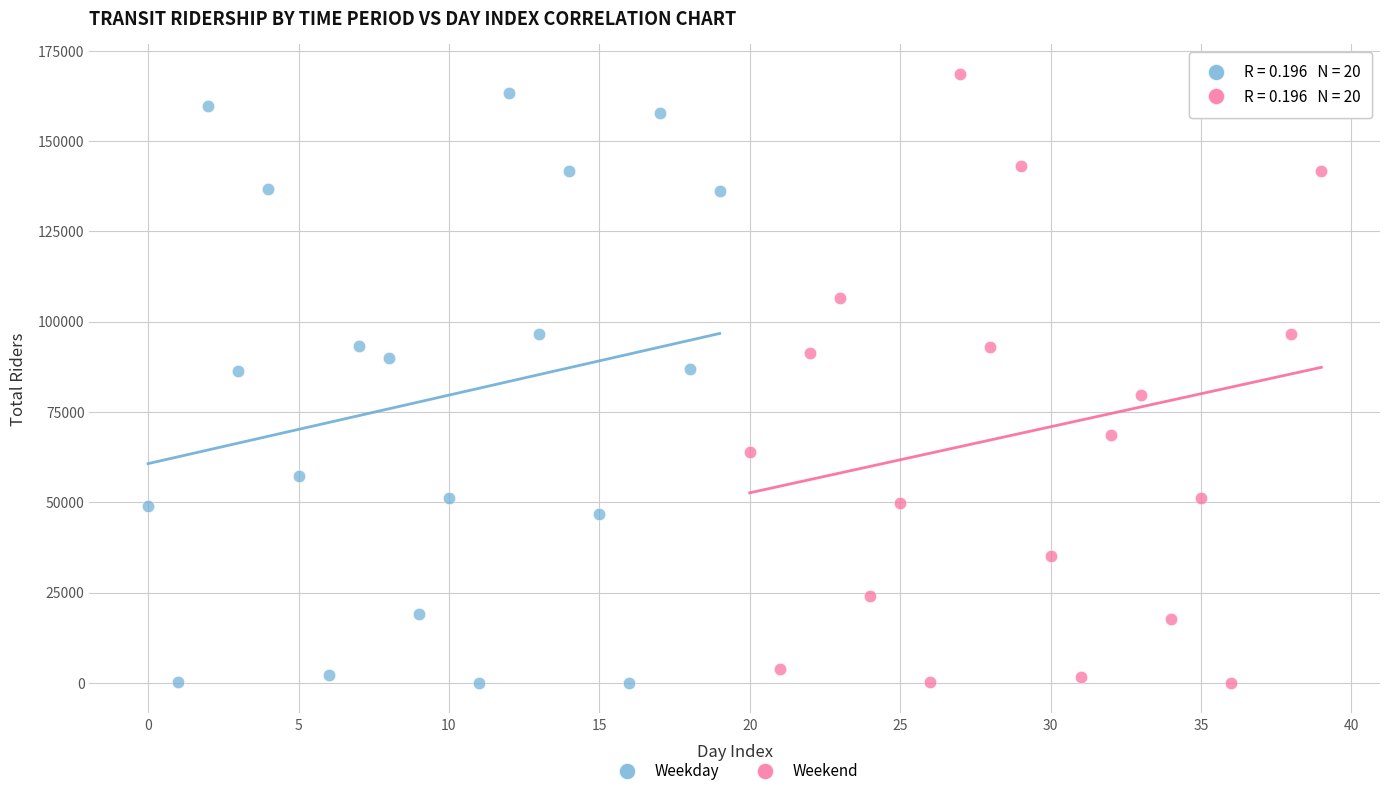

Which series contains the highest Y value?

Weekend